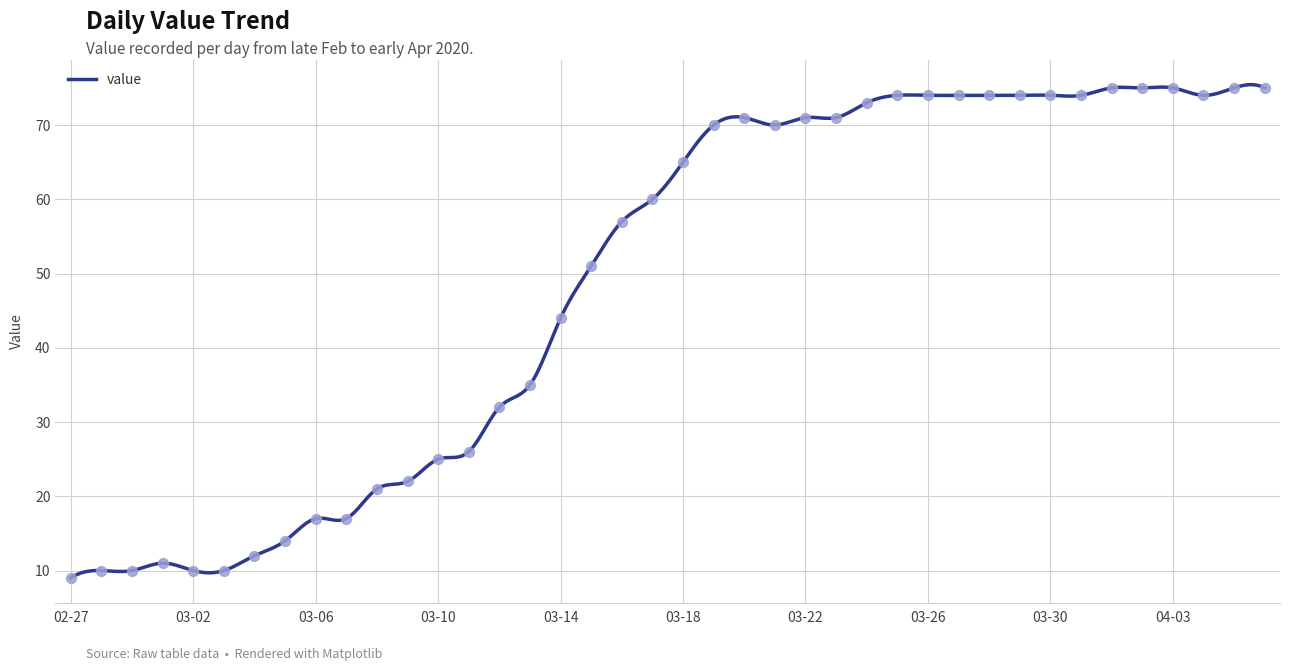

Approximately how many times larger is the value at 2020-04-06 compared to 2020-03-23?

1.1